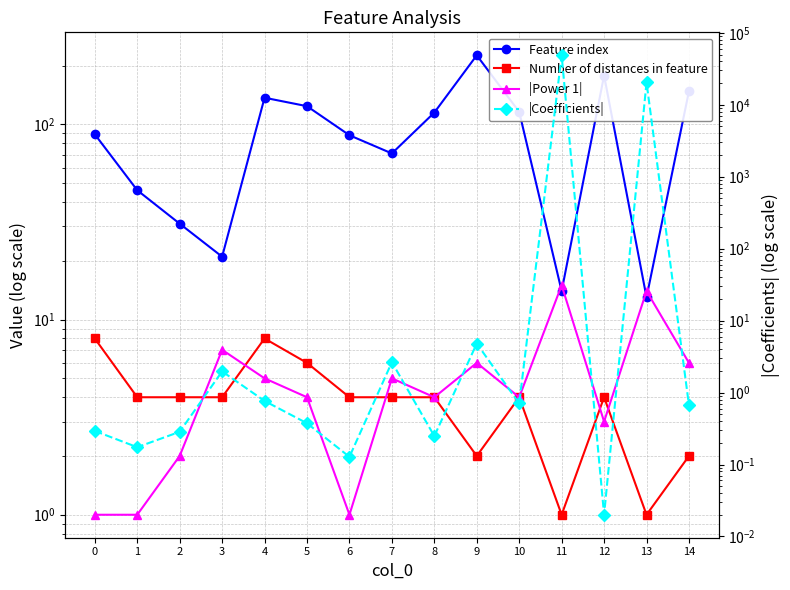

Reading left to right, what are all the values shown in this chart?

Feature index: 0=89.0	1=46.0	2=31.0	3=21.0	4=137.0	5=124.0	6=88.0	7=71.0	8=115.0	9=226.0	10=116.0	11=14.0	12=178.0	13=13.0	14=148.0
Number of distances in feature: 0=8.0	1=4.0	2=4.0	3=4.0	4=8.0	5=6.0	6=4.0	7=4.0	8=4.0	9=2.0	10=4.0	11=1.0	12=4.0	13=1.0	14=2.0
|Power 1|: 0=1.0	1=1.0	2=2.0	3=7.0	4=5.0	5=4.0	6=1.0	7=5.0	8=4.0	9=6.0	10=4.0	11=15.0	12=3.0	13=14.0	14=6.0
|Coefficients|: 0=0.3	1=0.2	2=0.3	3=2.0	4=0.8	5=0.4	6=0.1	7=2.6	8=0.2	9=4.8	10=0.7	11=48748.9	12=0.0	13=20475.8	14=0.7